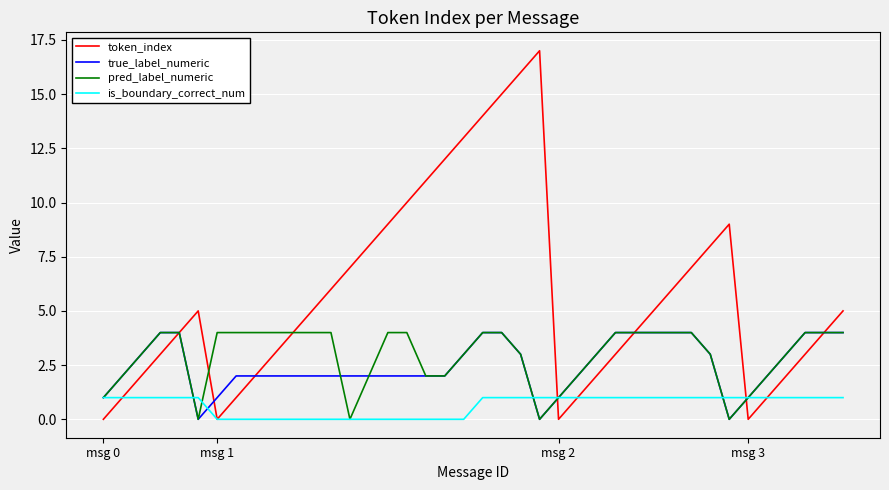

Which series has the widest spread of values?

token_index